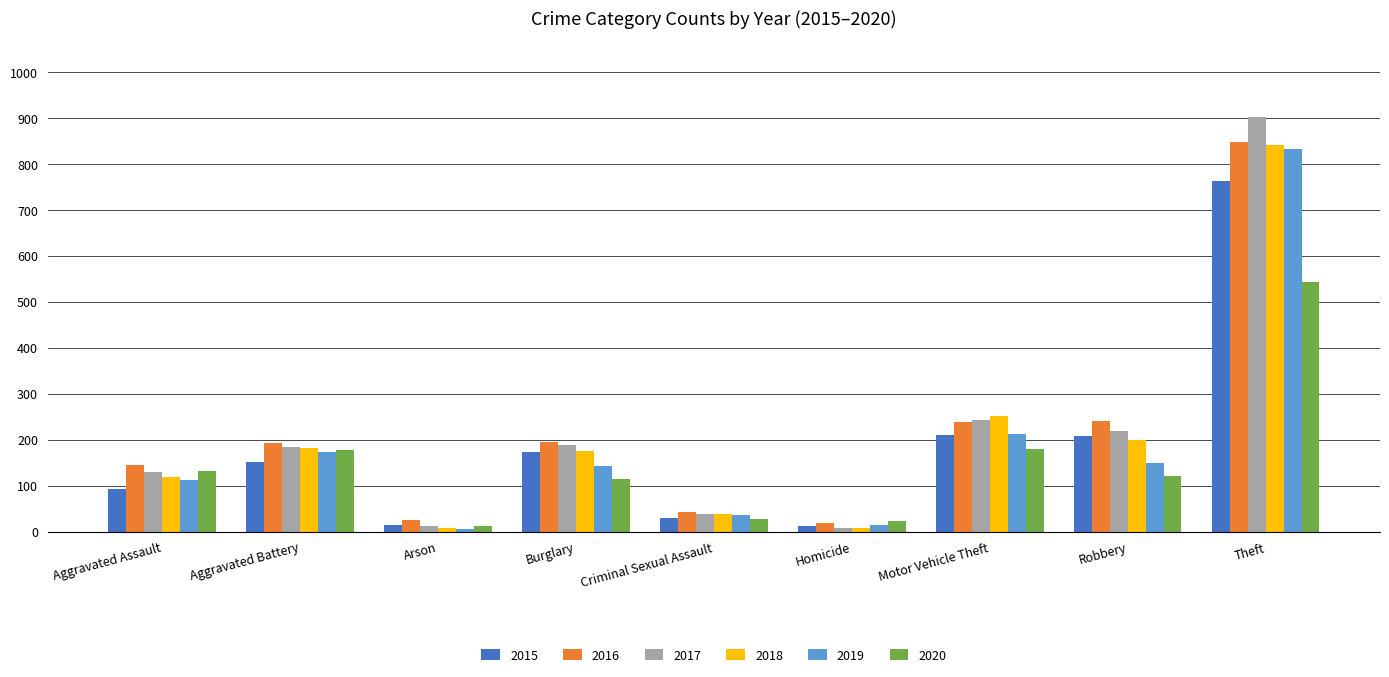

What is the difference between the second highest and minimum values in the 2019 series?

207